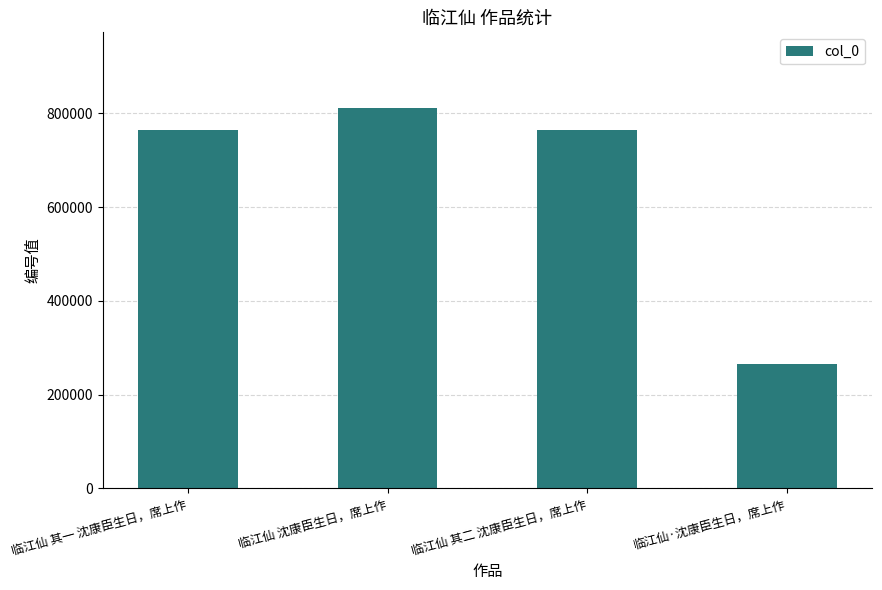

What is the sum of the values at 临江仙·沈康臣生日，席上作 and 临江仙 沈康臣生日，席上作?

1077168